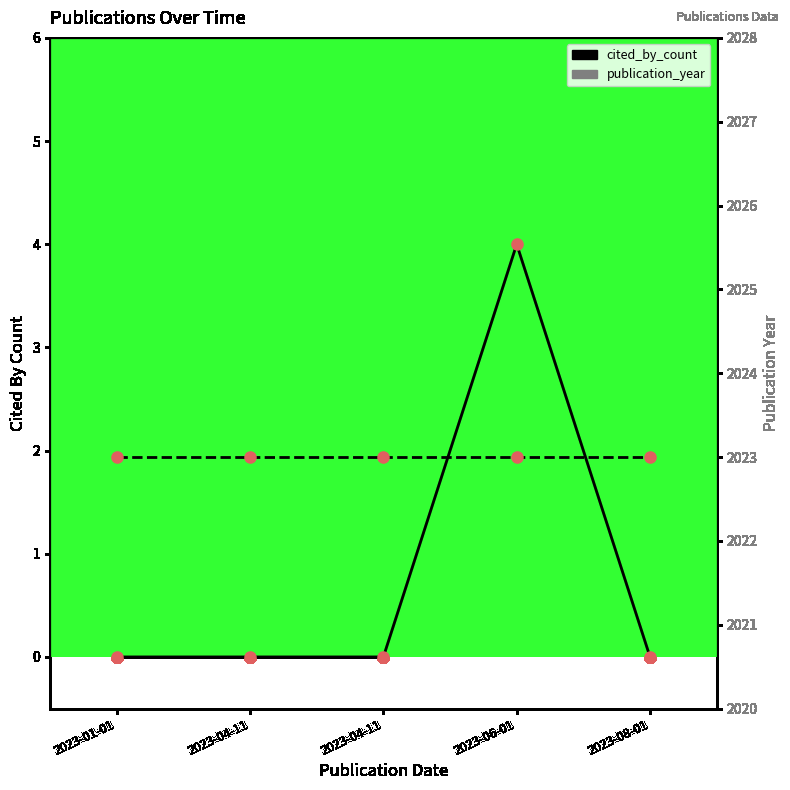

Reading left to right, extract all data points from this chart.

cited_by_count: 0	0	0	4	0
publication_year: 2023	2023	2023	2023	2023